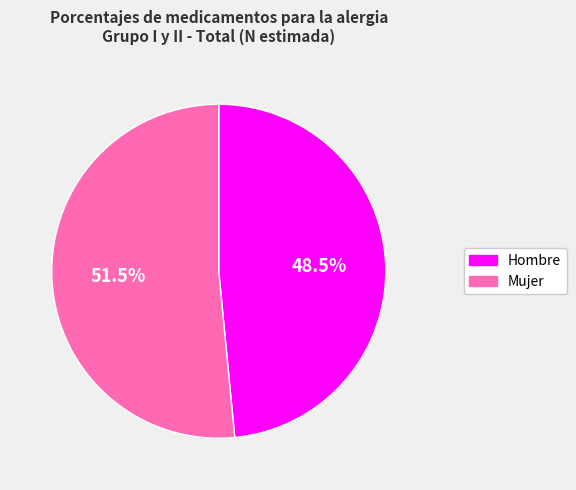

What percentage is NOT represented by Mujer?

48.5%